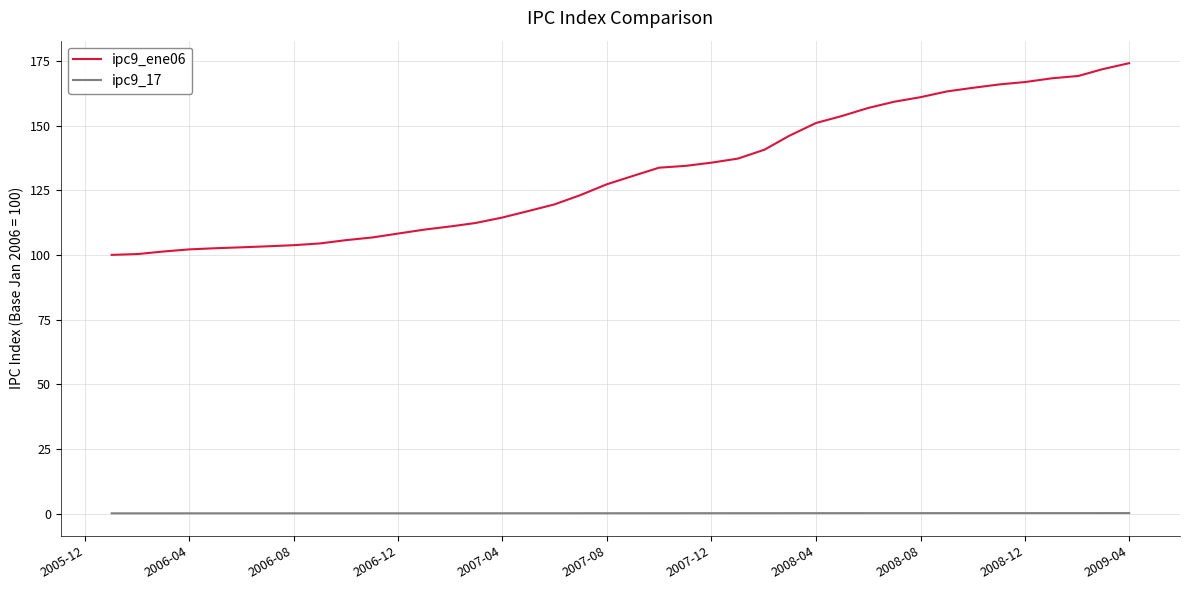

Which series has the largest total across all categories?

ipc9_ene06